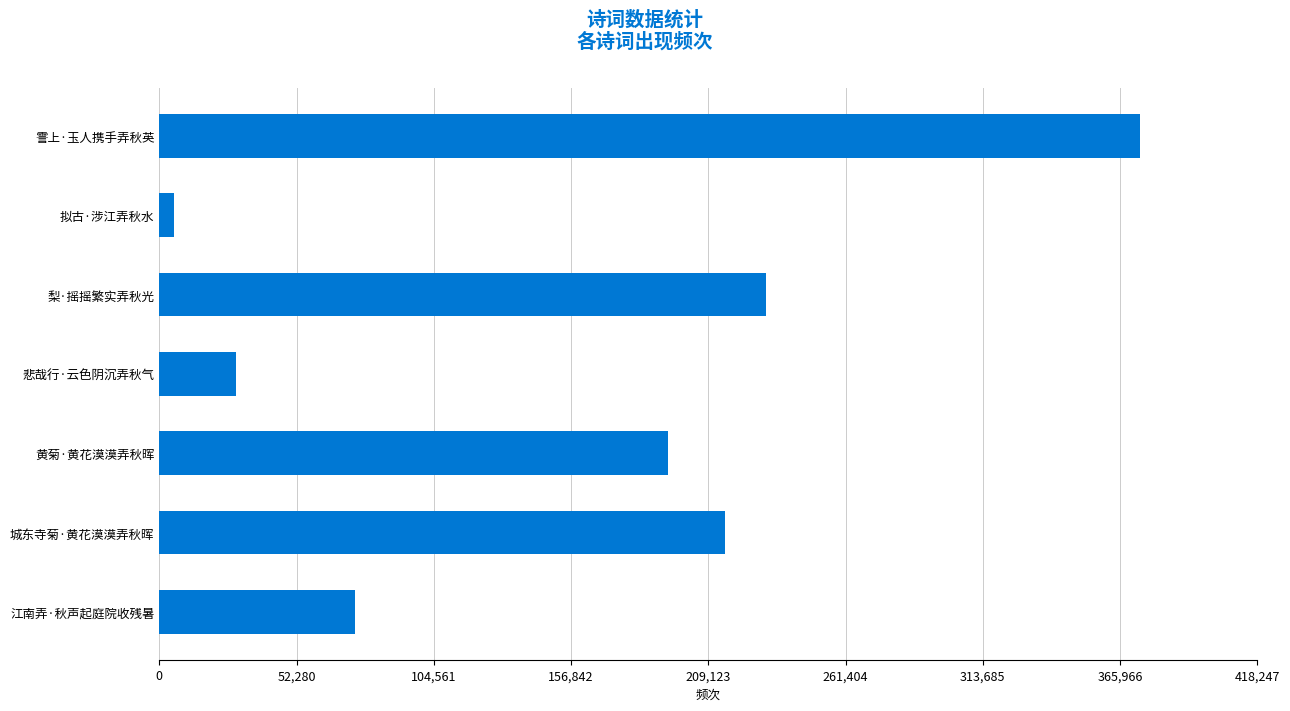

Between 悲哉行·云色阴沉弄秋气 and 拟古·涉江弄秋水, which is larger?

悲哉行·云色阴沉弄秋气